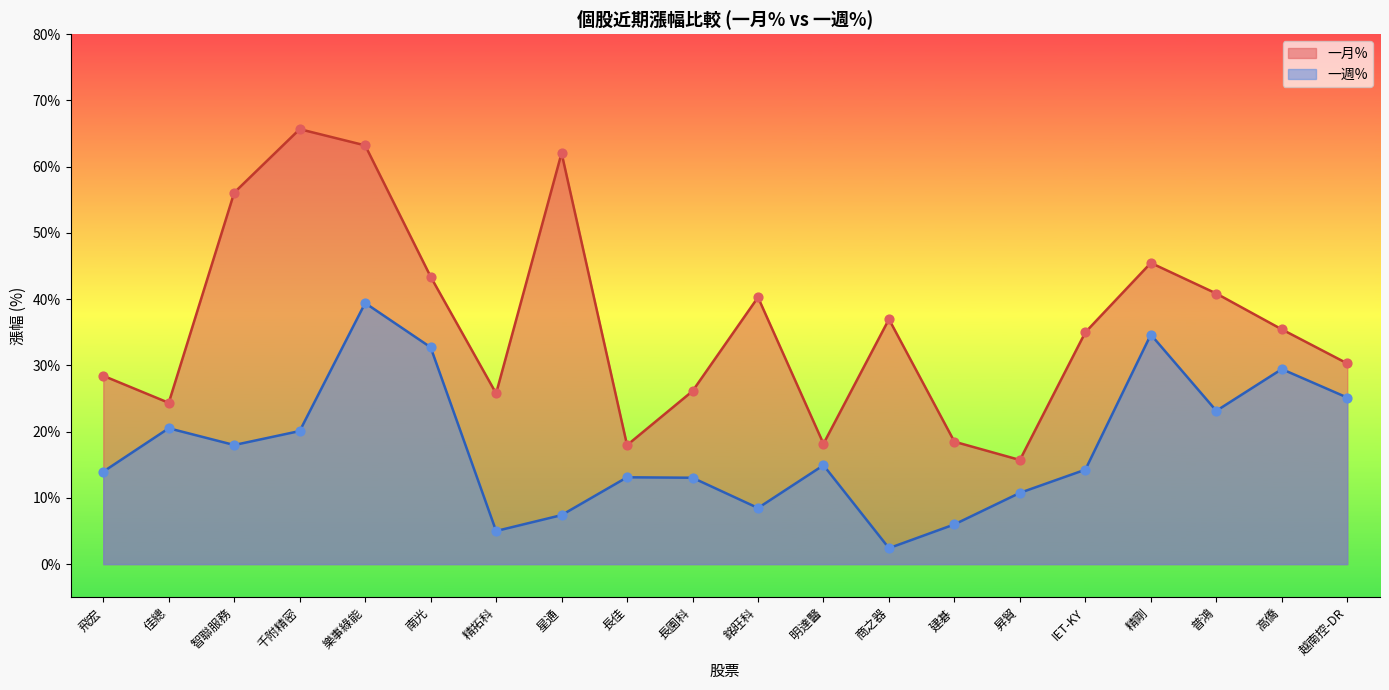

Which series reaches the maximum Y coordinate?

一月%